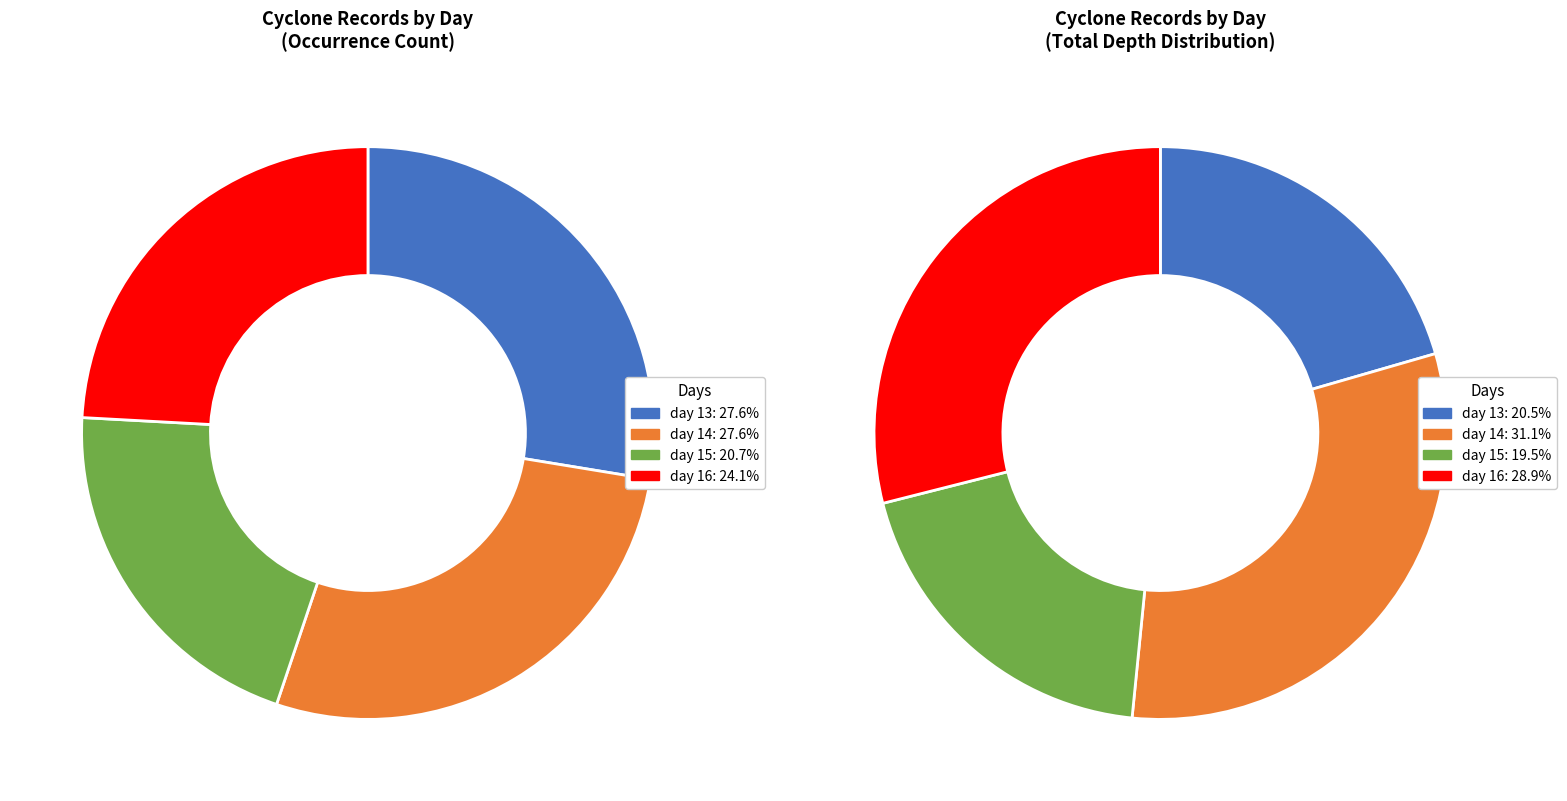

Which category has the biggest portion of the pie?

13